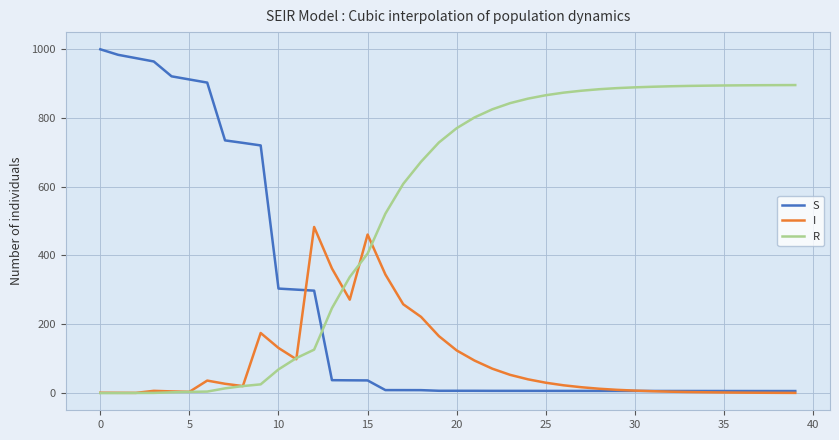

List the series in order of their peak value, highest first.

S, R, I